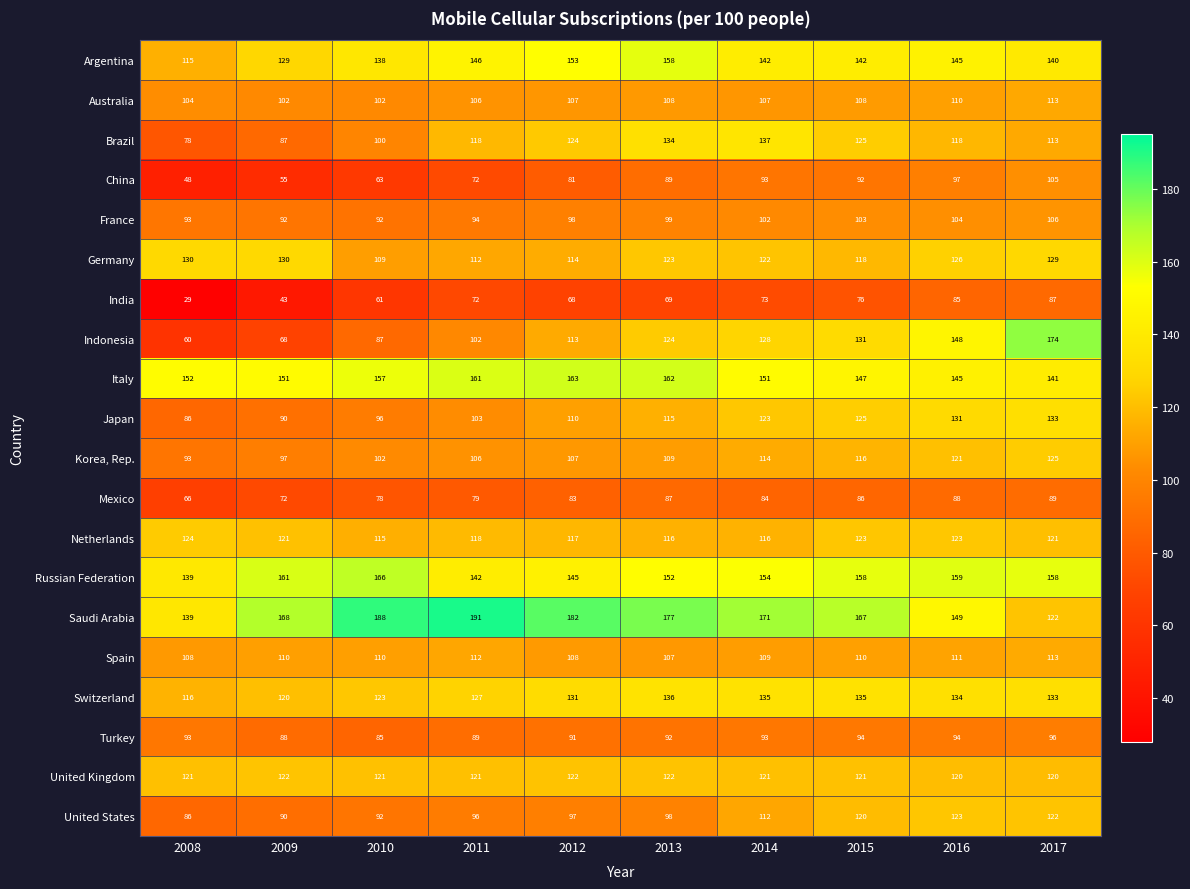

What value does the Brazil series have at 2009, to the nearest 10?

90